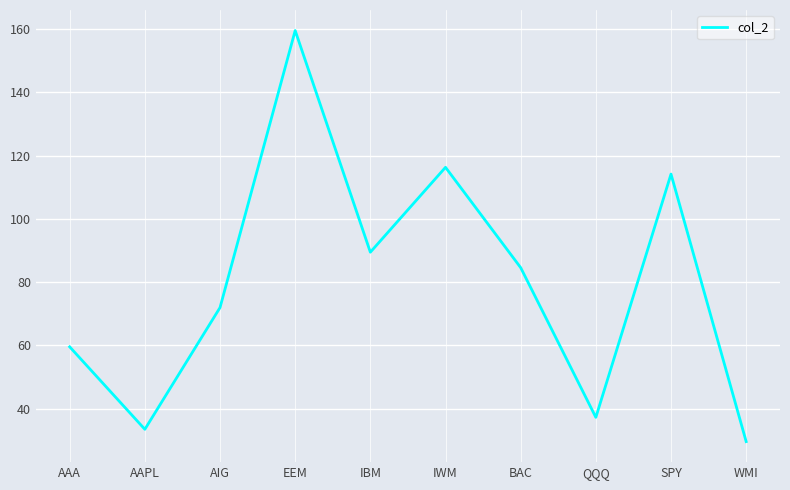

List the labels in order of value, largest first.

EEM, IWM, SPY, IBM, BAC, AIG, AAA, QQQ, AAPL, WMI